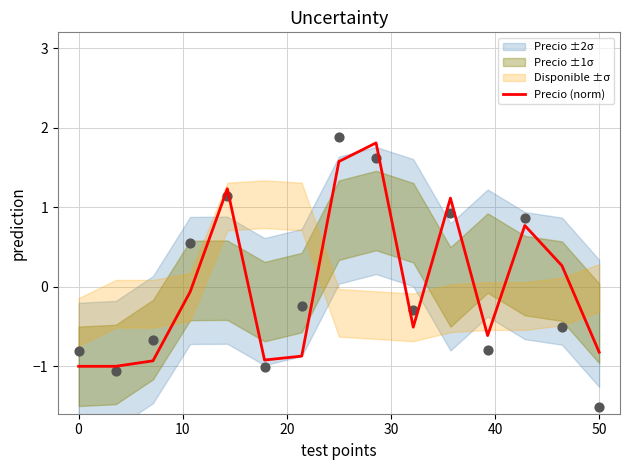

Which has a higher value, 10 or 14?

10